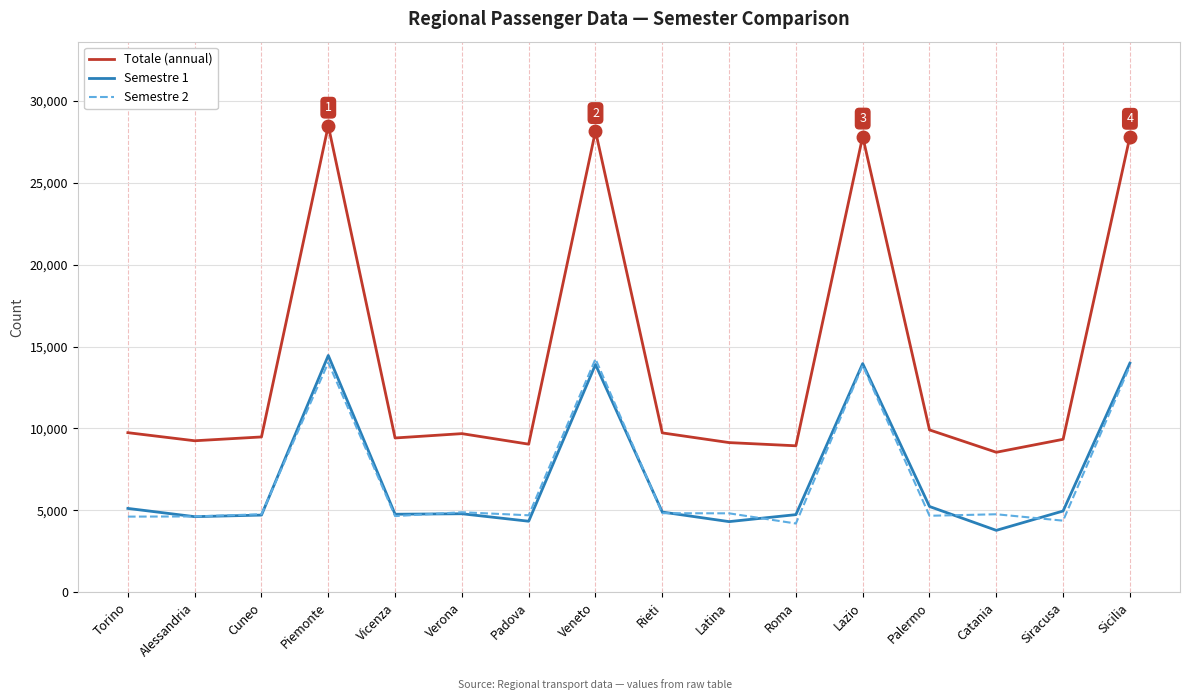

True or false: Totale (annual) and Semestre 1 intersect in this chart.

False